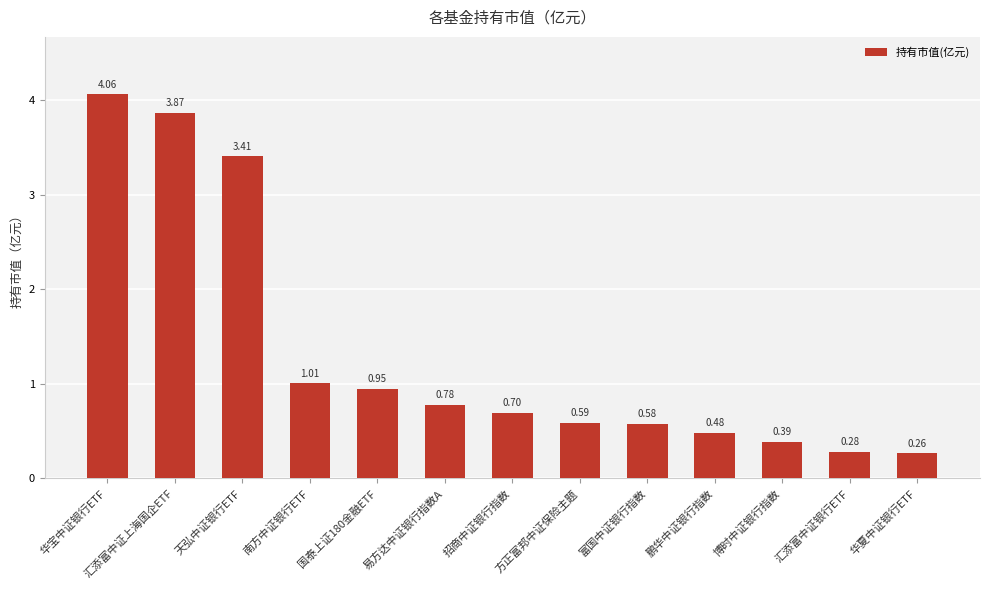

At which category does the chart reach its minimum across all series?

华夏中证银行ETF